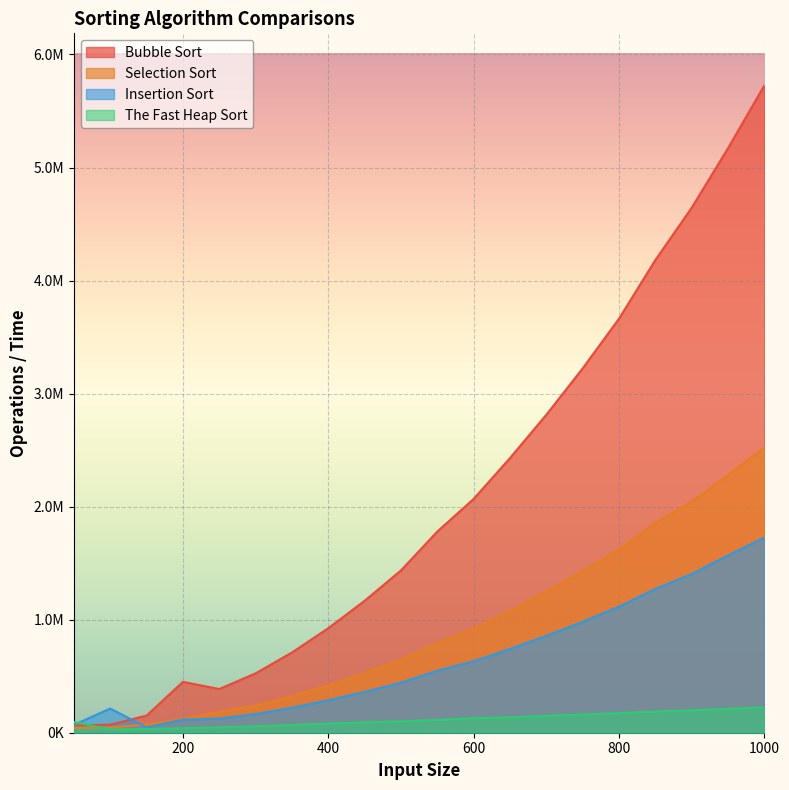

After their last crossing, which series has the higher values: Selection Sort or The Fast Heap Sort?

Selection Sort